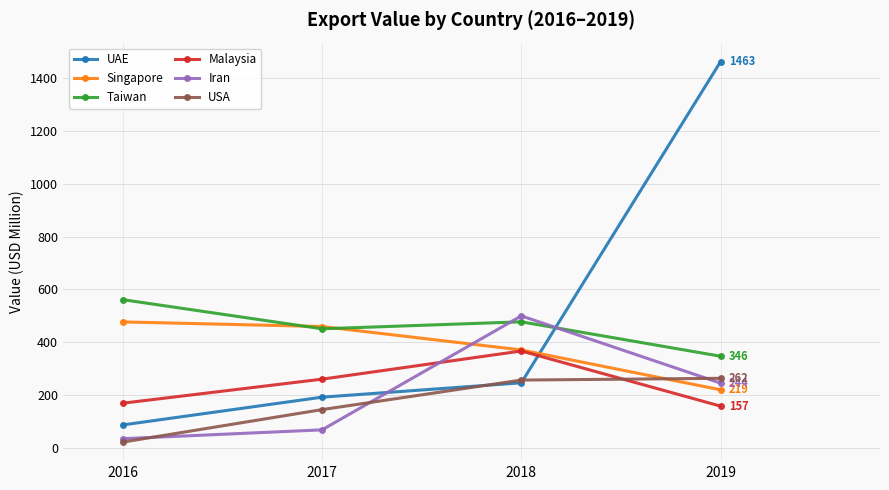

List the series in order of their peak value, highest first.

UAE, Taiwan, Iran, Singapore, Malaysia, USA